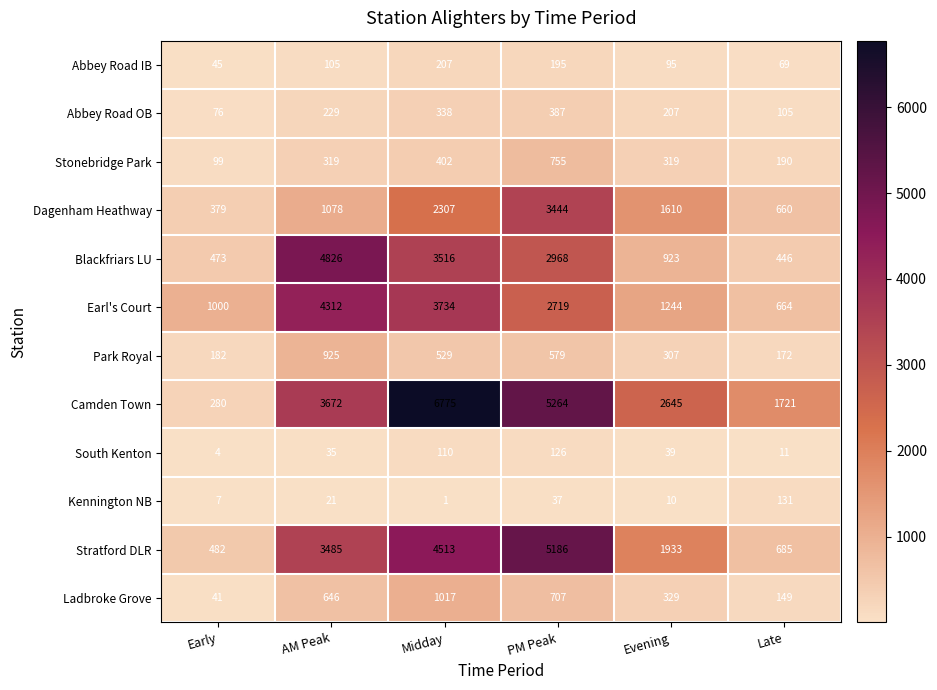

What is the sum of all Earl's Court values?

13673